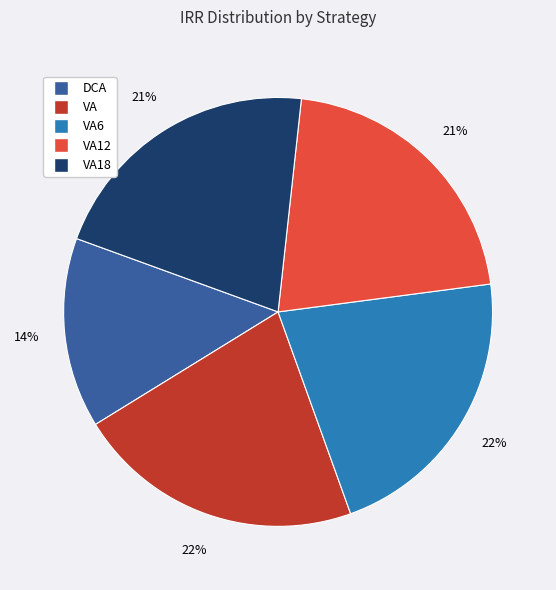

To the nearest percent, what is the average slice percentage?

20%